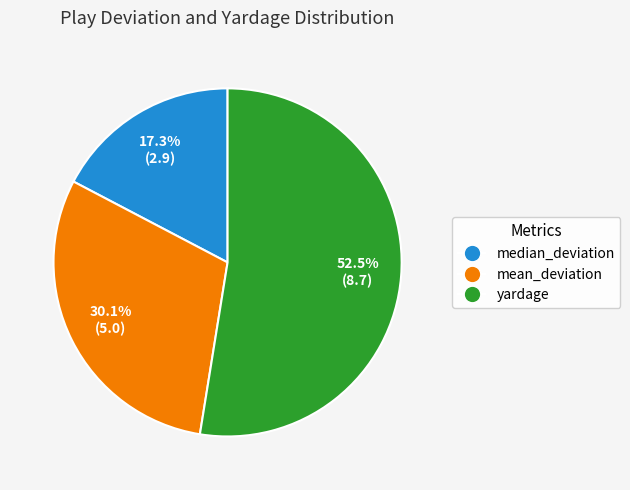

To the nearest percent, what portion does mean_deviation represent?

30%